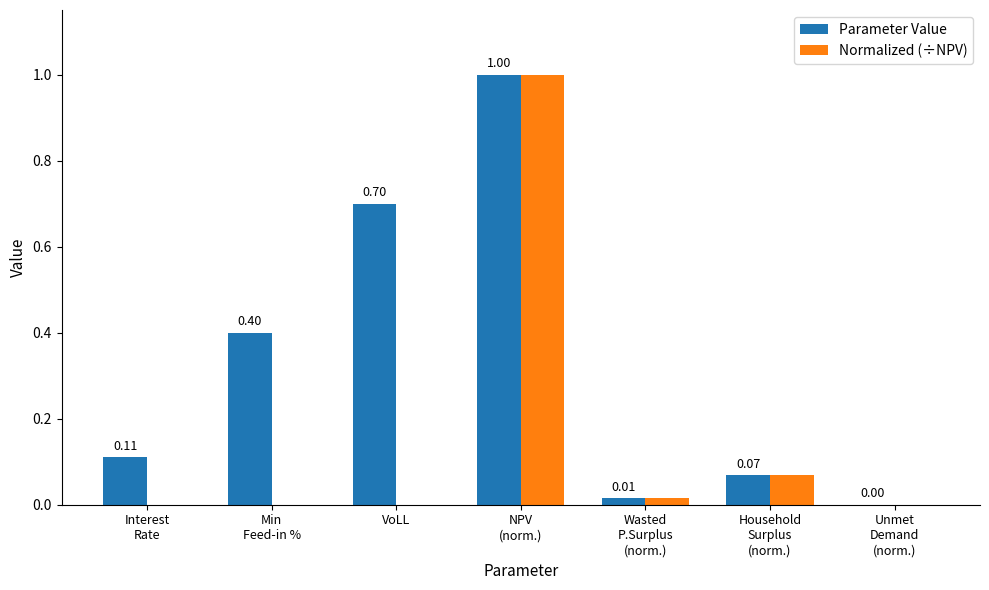

The Parameter Value series shows 0.4 at VoLL. True or false?

False